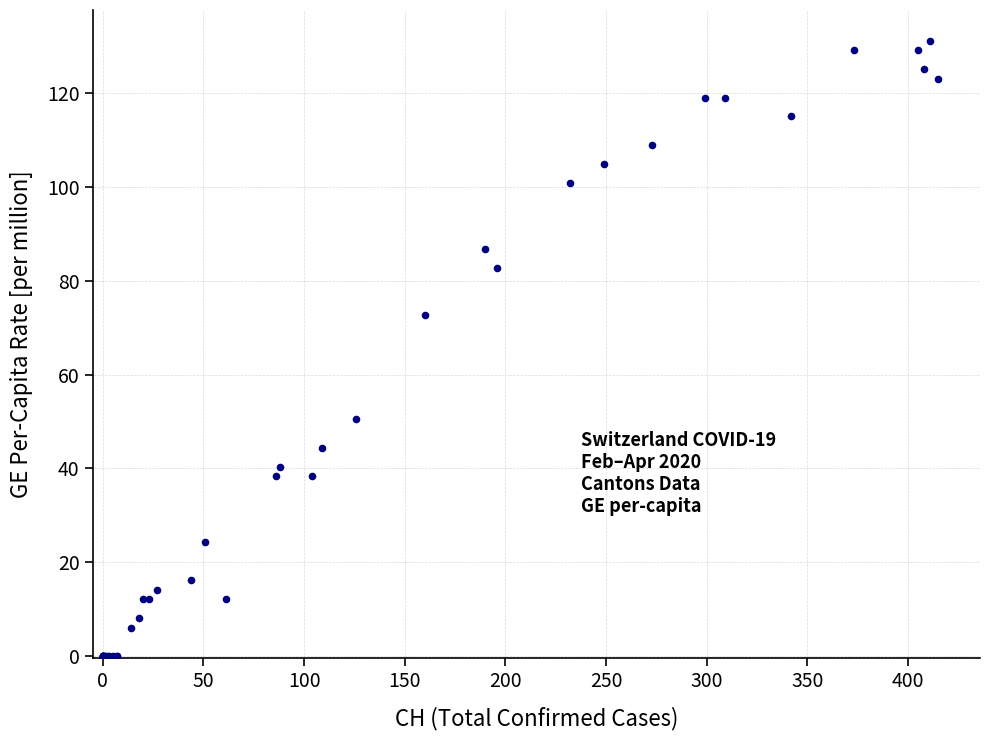

What Y value in the scatter plot is closest to 65?

72.7